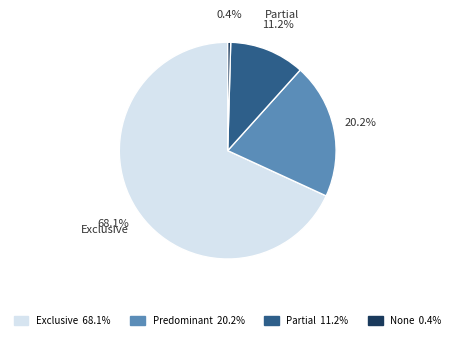

Rank the categories by value from lowest to highest.

None, Partial, Predominant, Exclusive